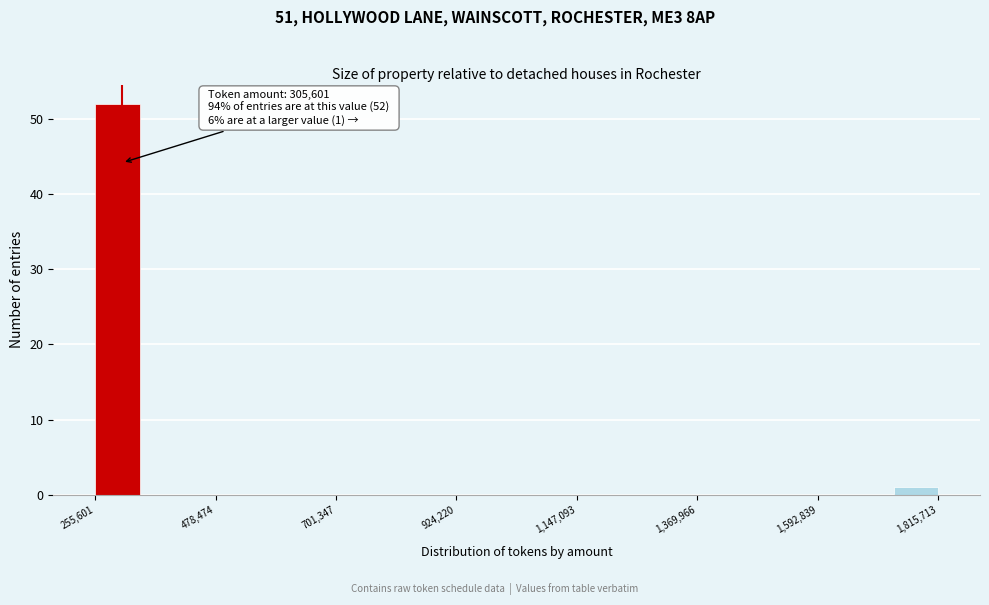

Around what value on the x-axis is the tallest bar? Give the approximate position of its centre, as read against the axis.

300000